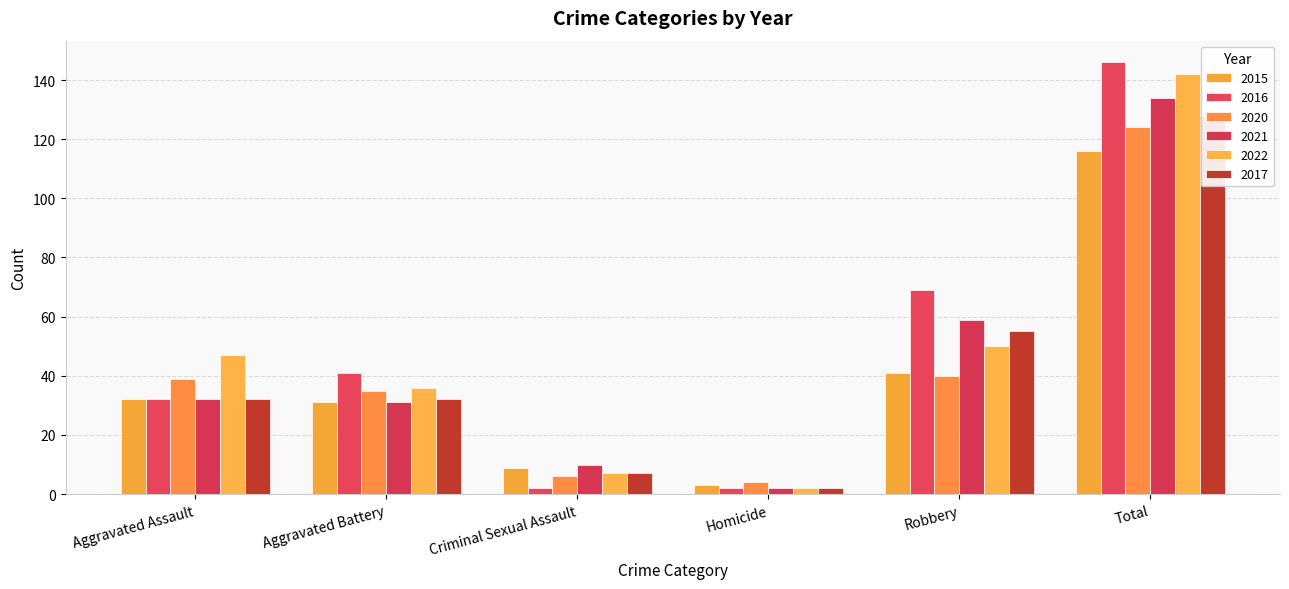

Reading right to left, what are all the values shown in this chart?

2015: Total=116	Robbery=41	Homicide=3	Criminal Sexual Assault=9	Aggravated Battery=31	Aggravated Assault=32
2016: Total=146	Robbery=69	Homicide=2	Criminal Sexual Assault=2	Aggravated Battery=41	Aggravated Assault=32
2020: Total=124	Robbery=40	Homicide=4	Criminal Sexual Assault=6	Aggravated Battery=35	Aggravated Assault=39
2021: Total=134	Robbery=59	Homicide=2	Criminal Sexual Assault=10	Aggravated Battery=31	Aggravated Assault=32
2022: Total=142	Robbery=50	Homicide=2	Criminal Sexual Assault=7	Aggravated Battery=36	Aggravated Assault=47
2017: Total=128	Robbery=55	Homicide=2	Criminal Sexual Assault=7	Aggravated Battery=32	Aggravated Assault=32